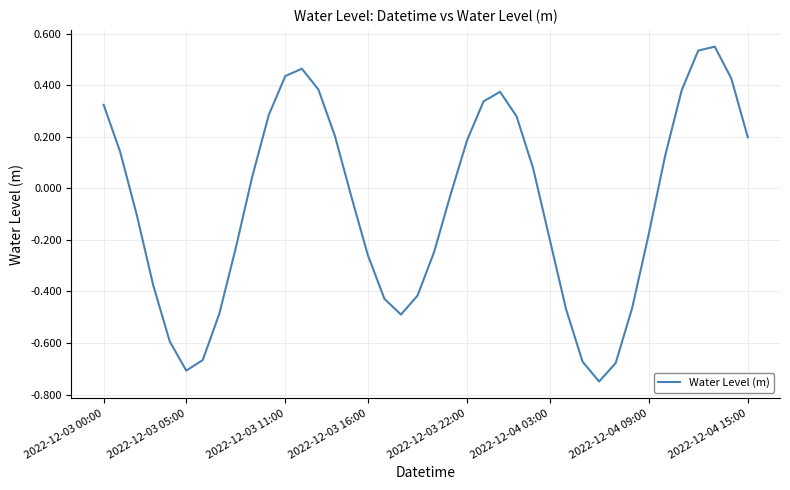

What is the difference between the maximum and minimum values?

1.3